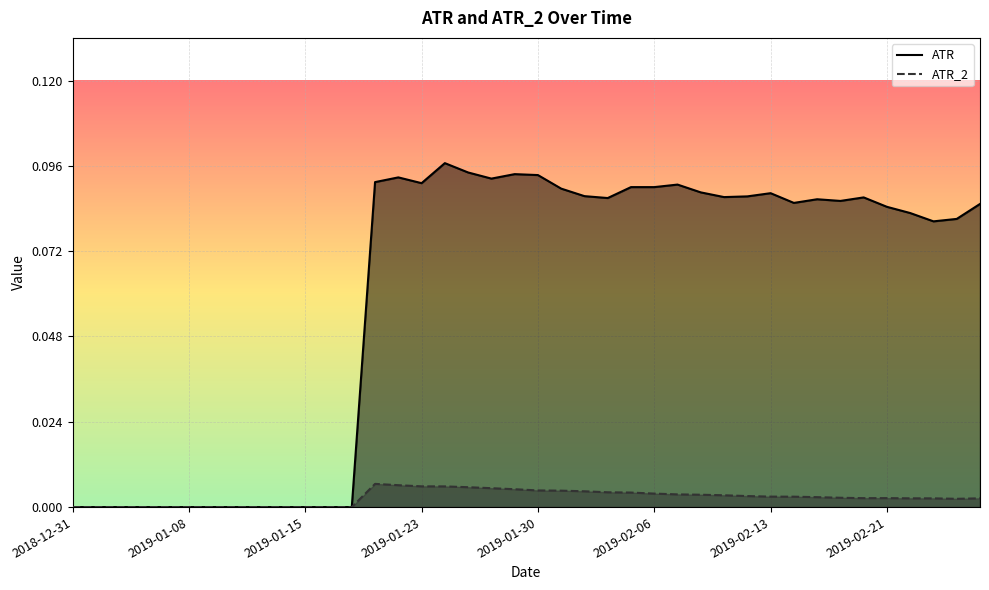

What is the sum of all ATR values?

2.4